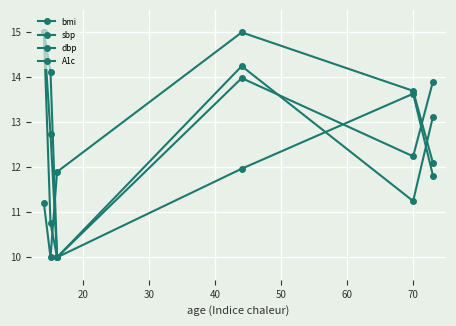

How many lines are shown in the chart?

4